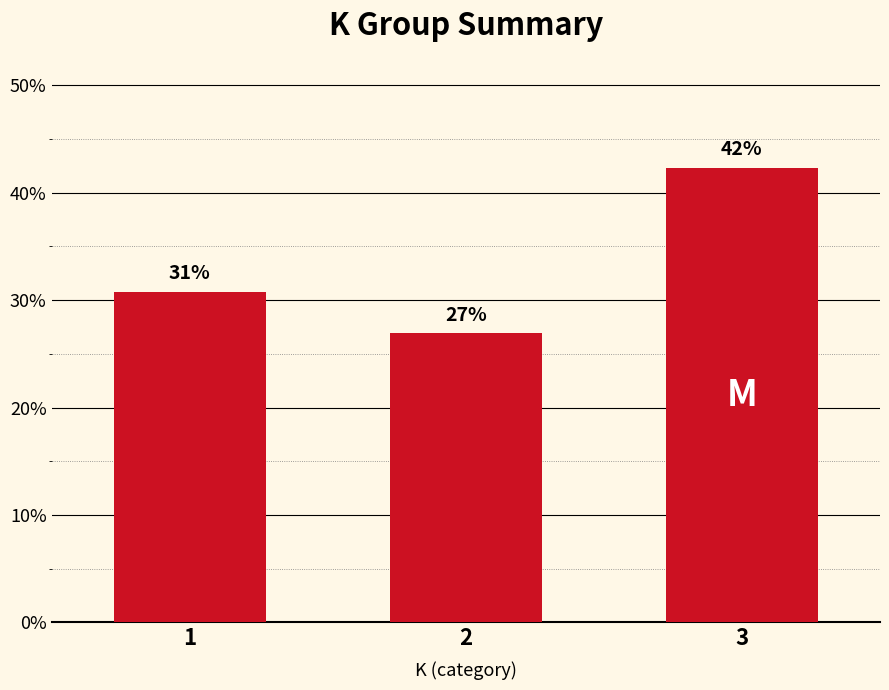

The chart shows a value of 26.9 at 2. True or false?

True